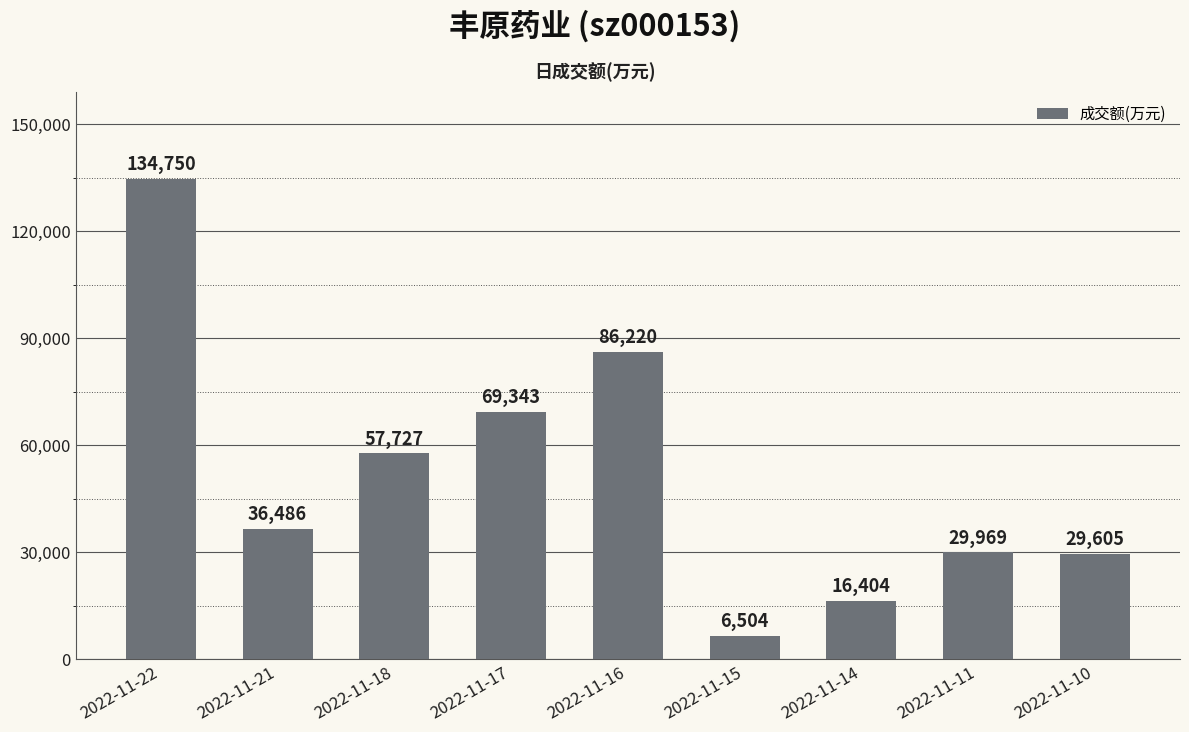

Does the chart contain stacked bars?

No